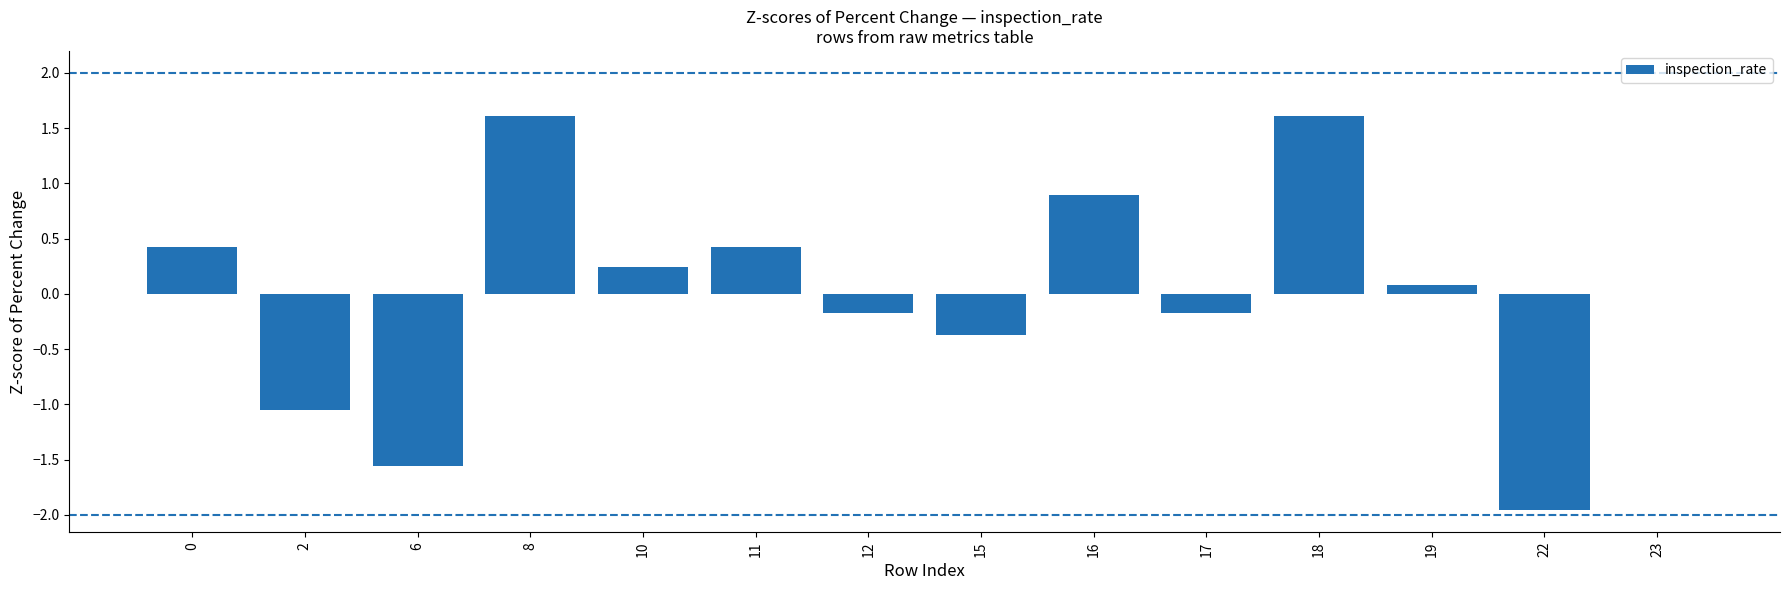

What is the change in value from 2 to 17?

+0.9